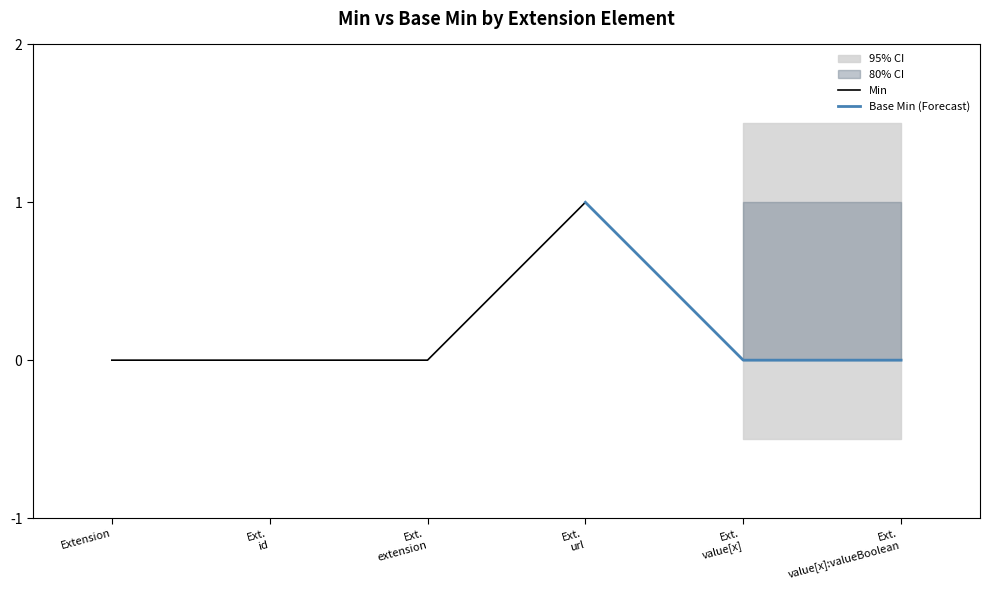

True or false: Base Min and Min cross at least once.

False